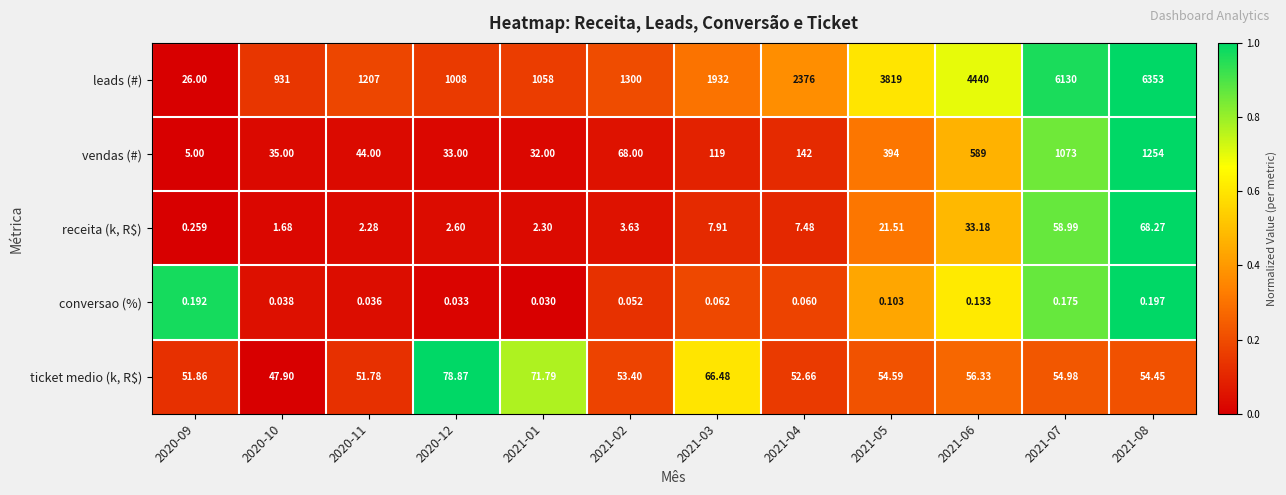

What is the spread (max minus min) of values at 2021-03?

1931.9